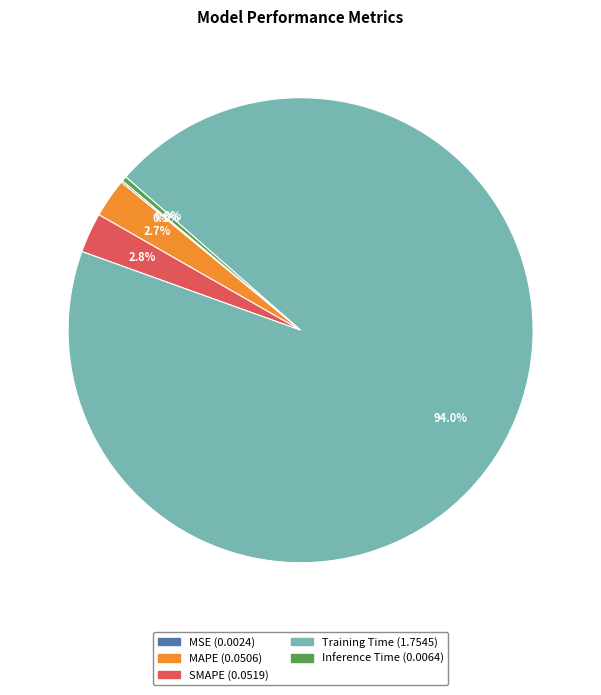

Is the sum of SMAPE and MAPE greater than half?

No